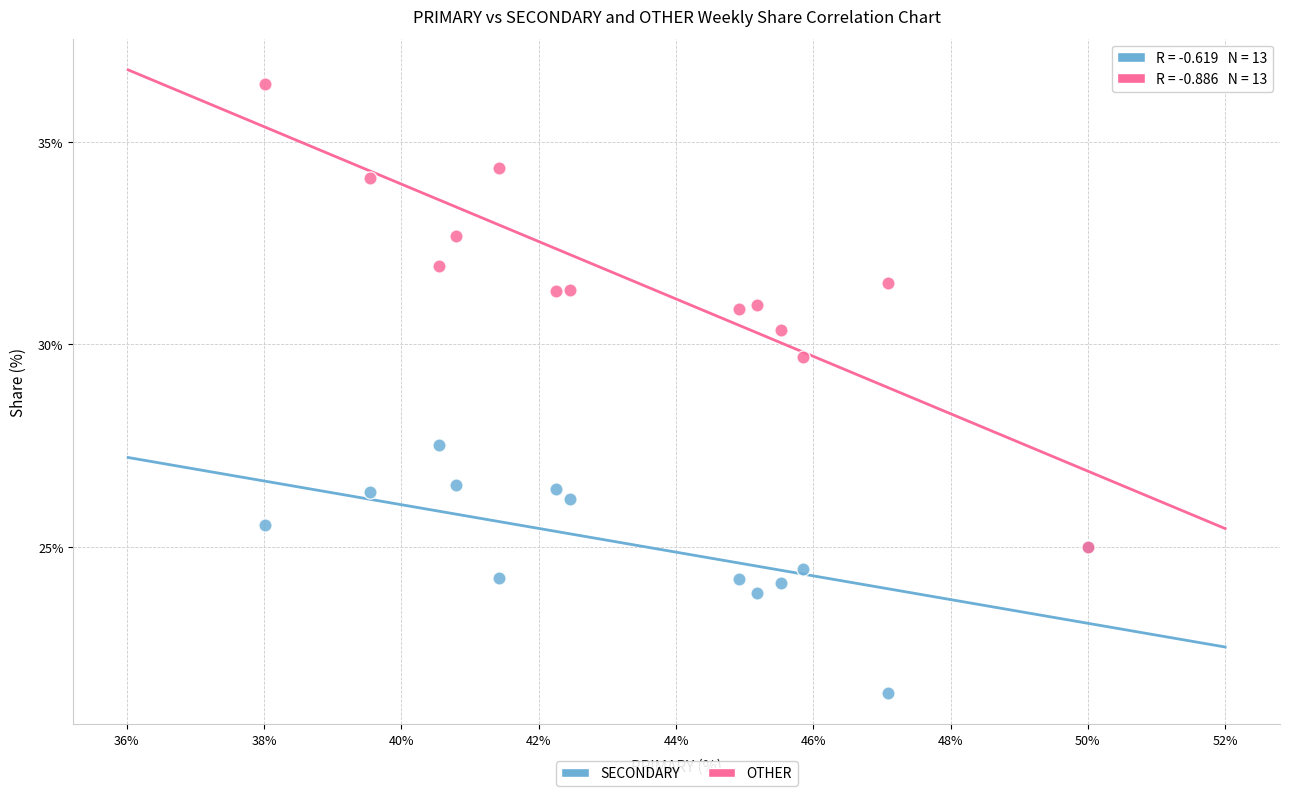

Which series has the largest Y range (max minus min)?

OTHER